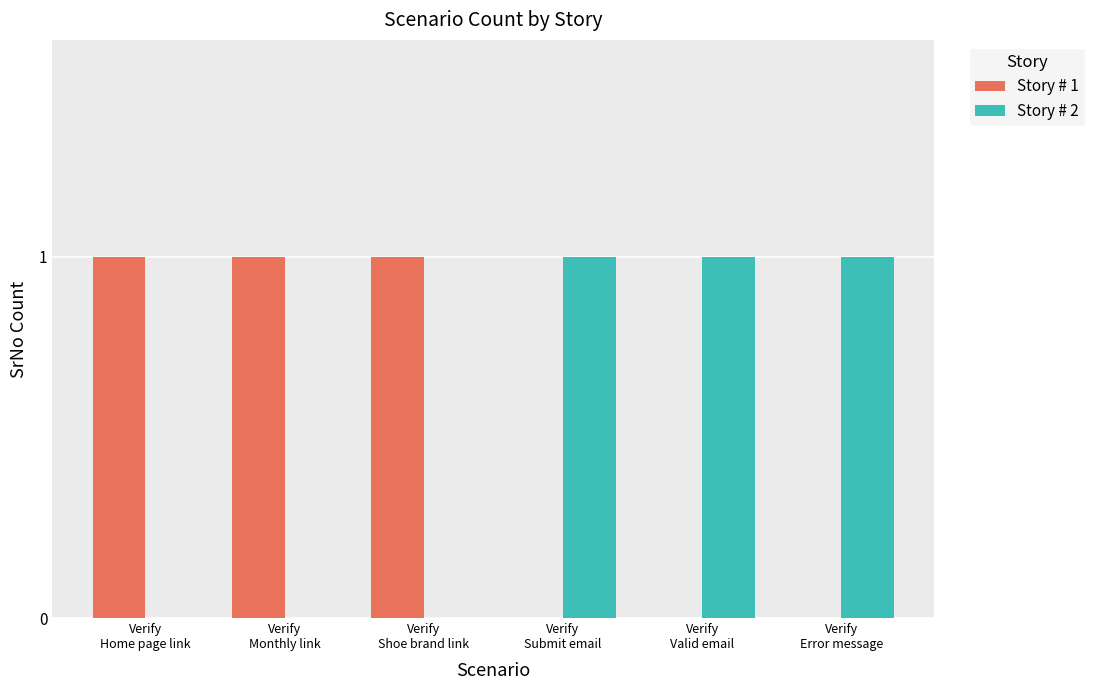

How many series are shown in this chart?

2